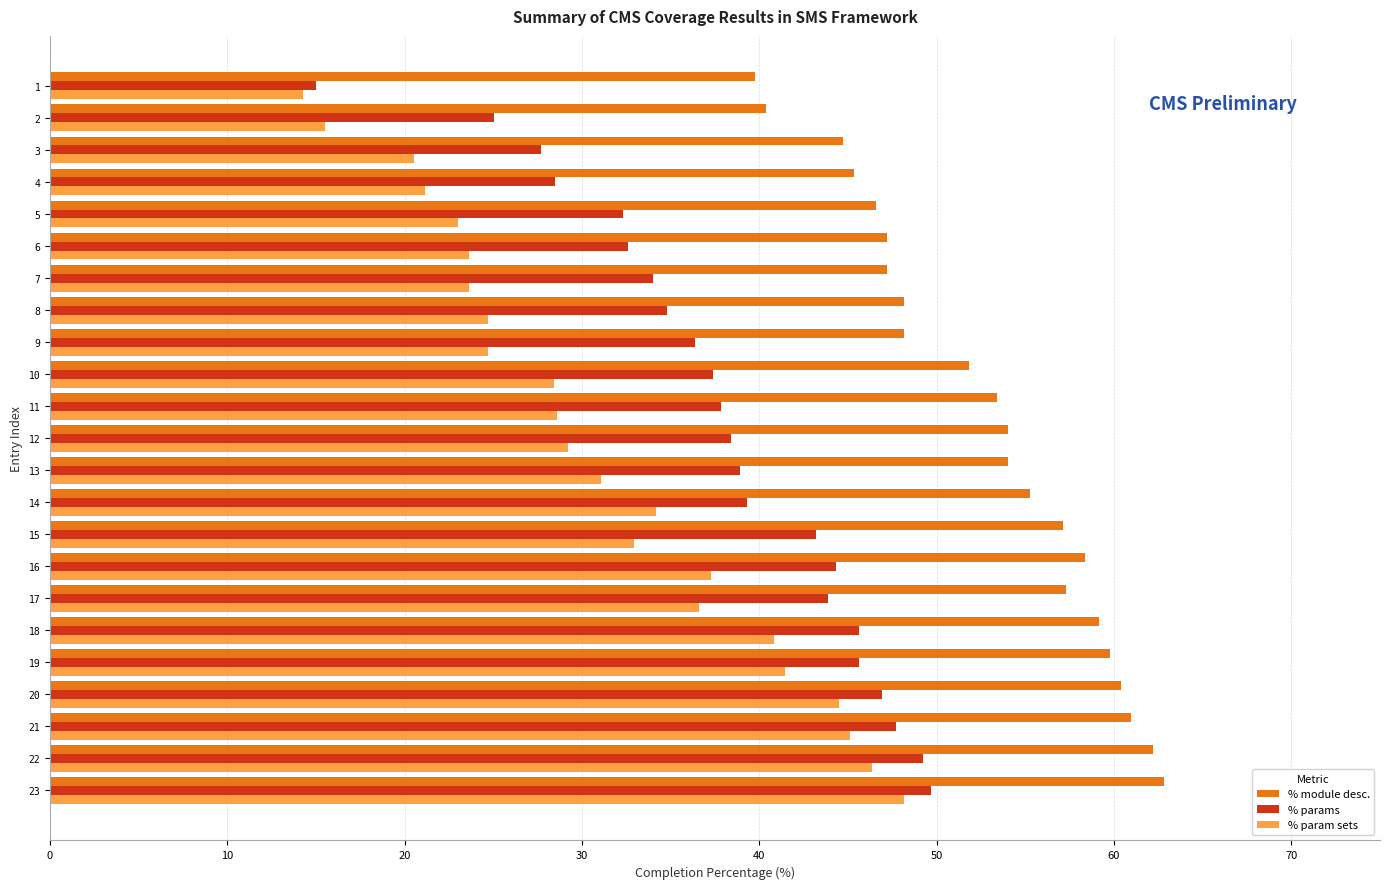

True or false: % params has a value of 32.6 at 6.

True